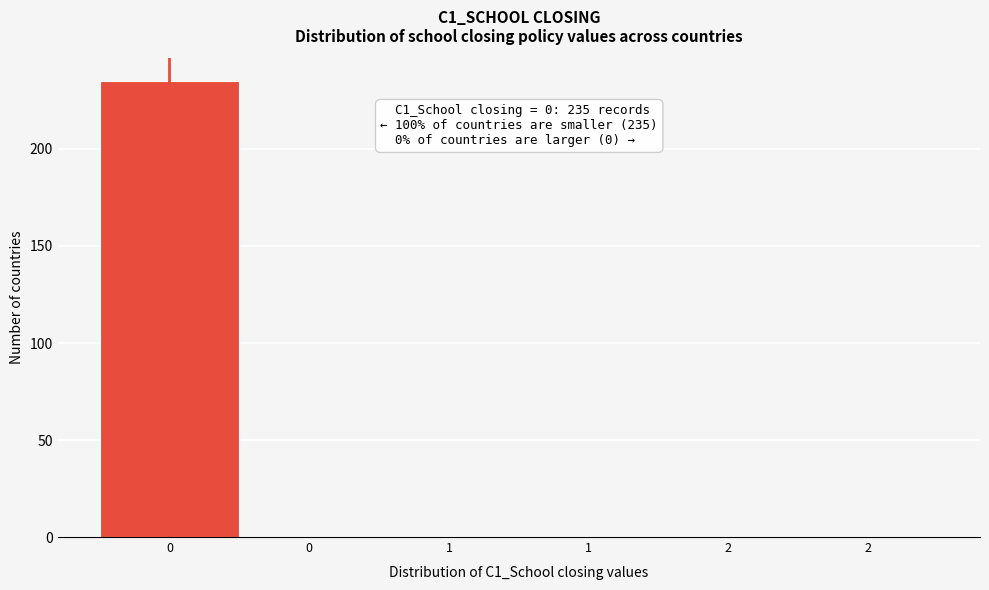

How many distinct data groups are displayed?

1